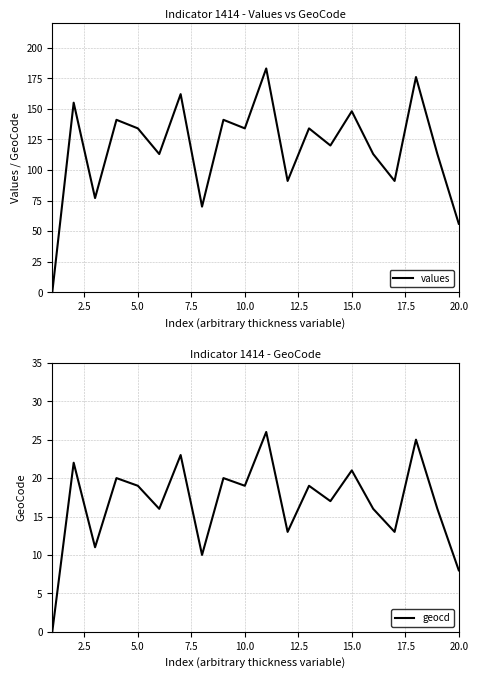

True or false: values and geocd cross at least once.

False